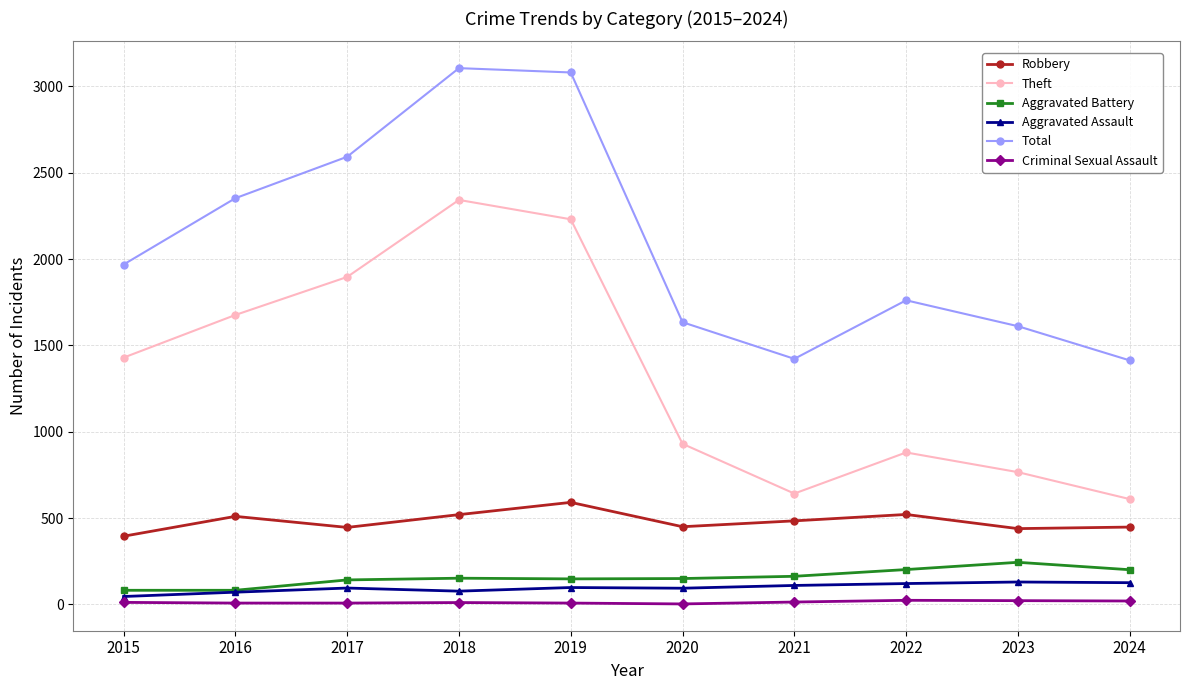

Does the chart have visible grid lines?

Yes